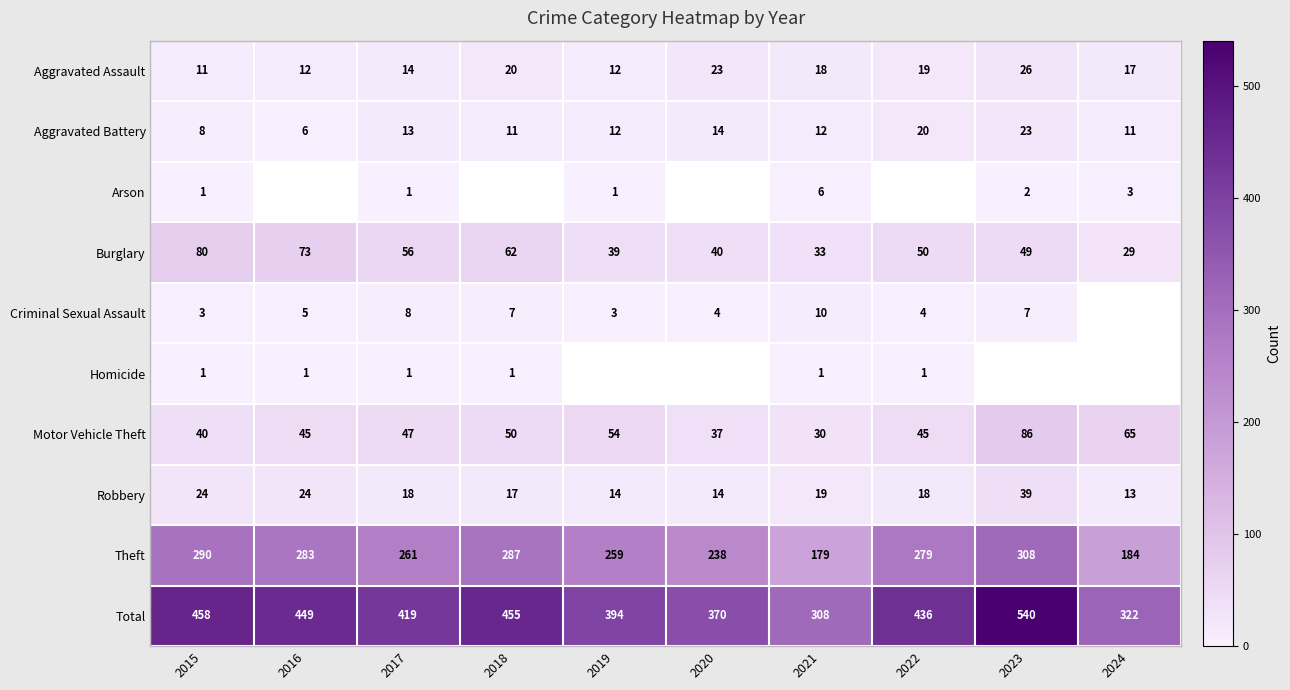

The Motor Vehicle Theft series shows 128.0 at 2023. True or false?

False